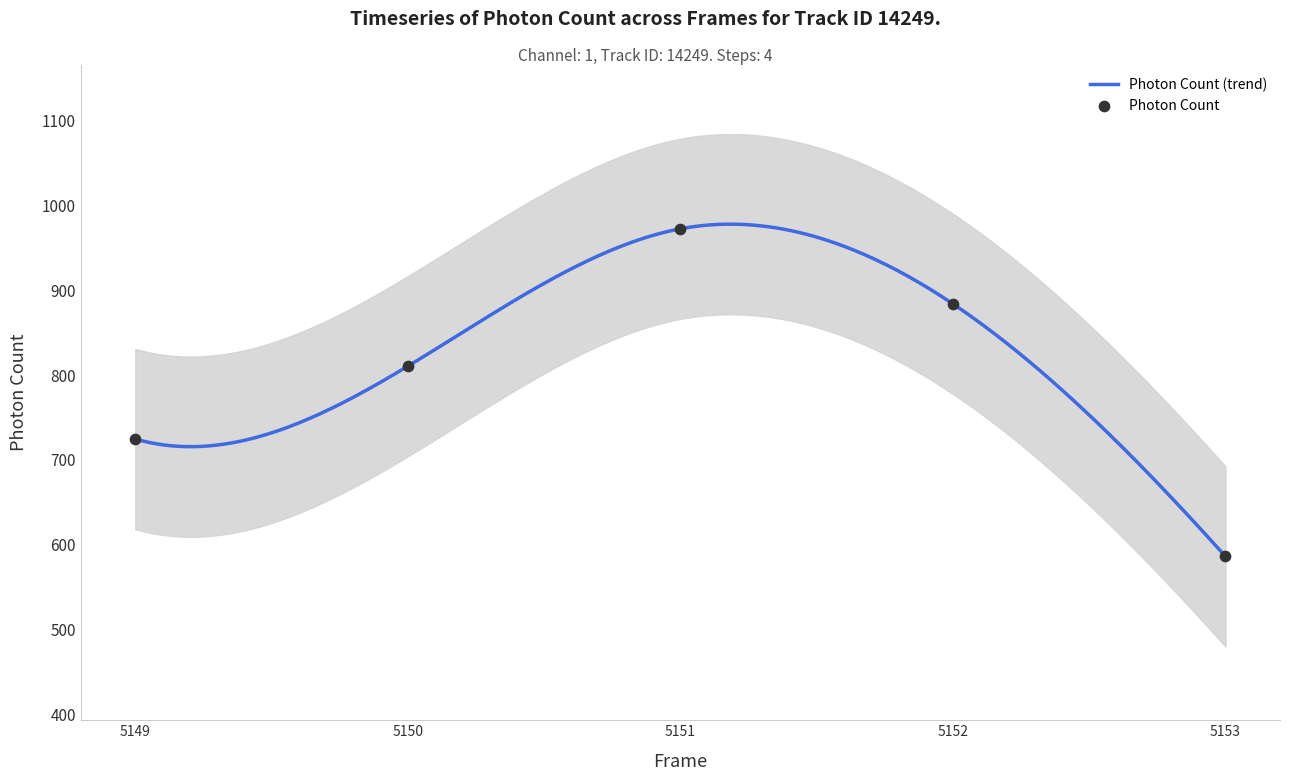

Between 5150 and 5153, which is larger?

5150